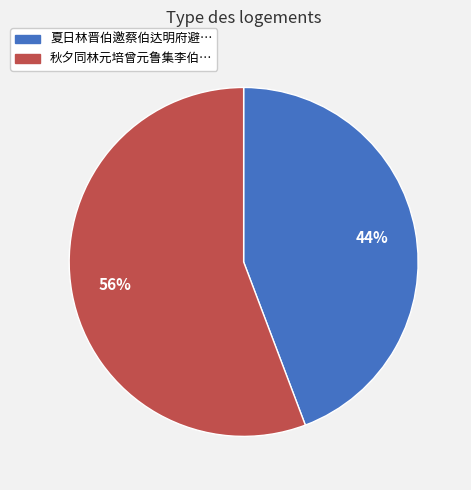

To the nearest percent, what is the difference between the largest and smallest slice percentages?

12%